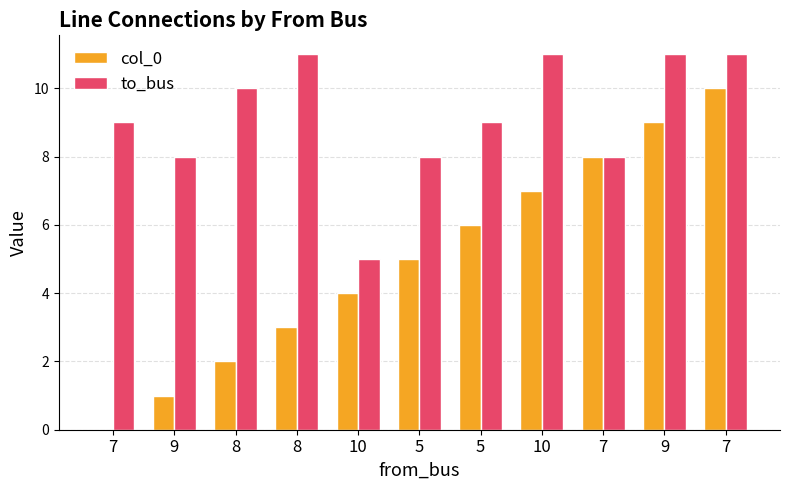

Where does the to_bus series first go above 9?

8